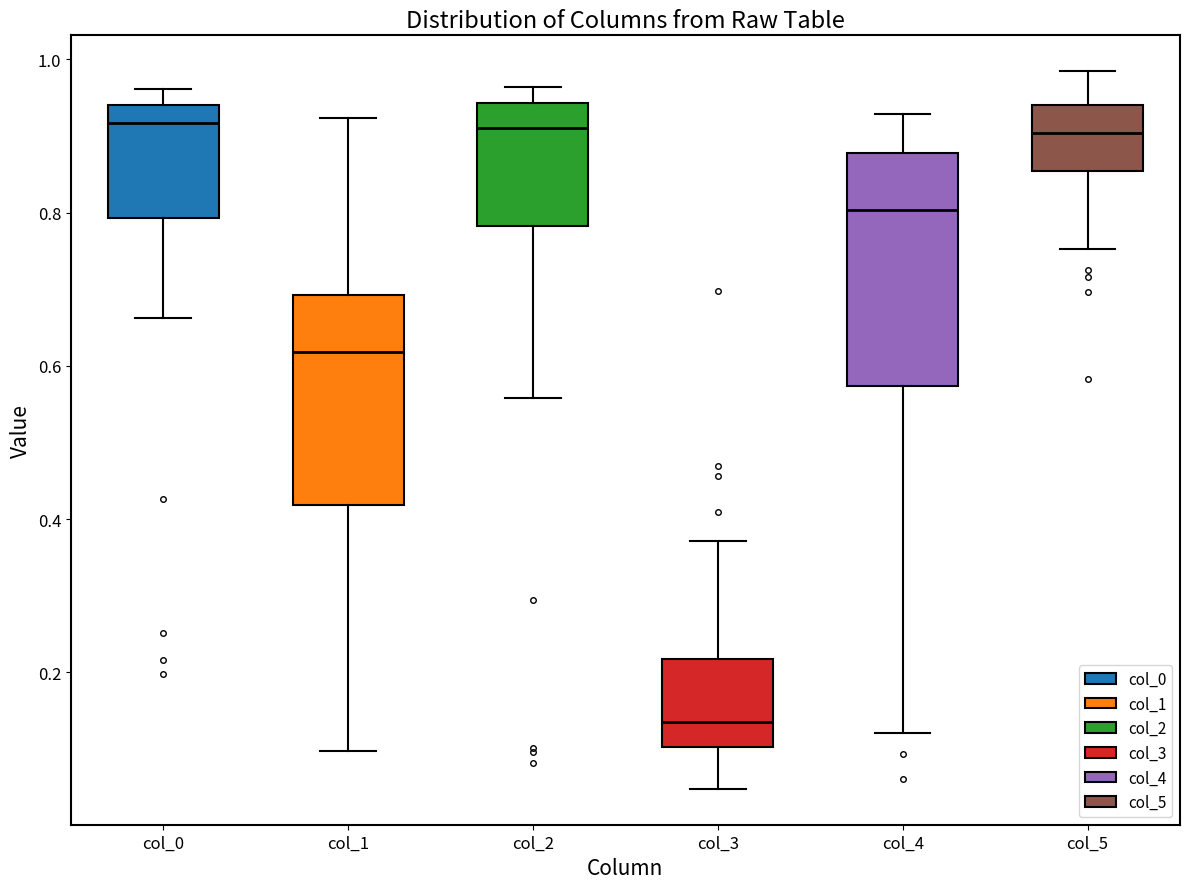

Which box has the lowest median line?

col_3